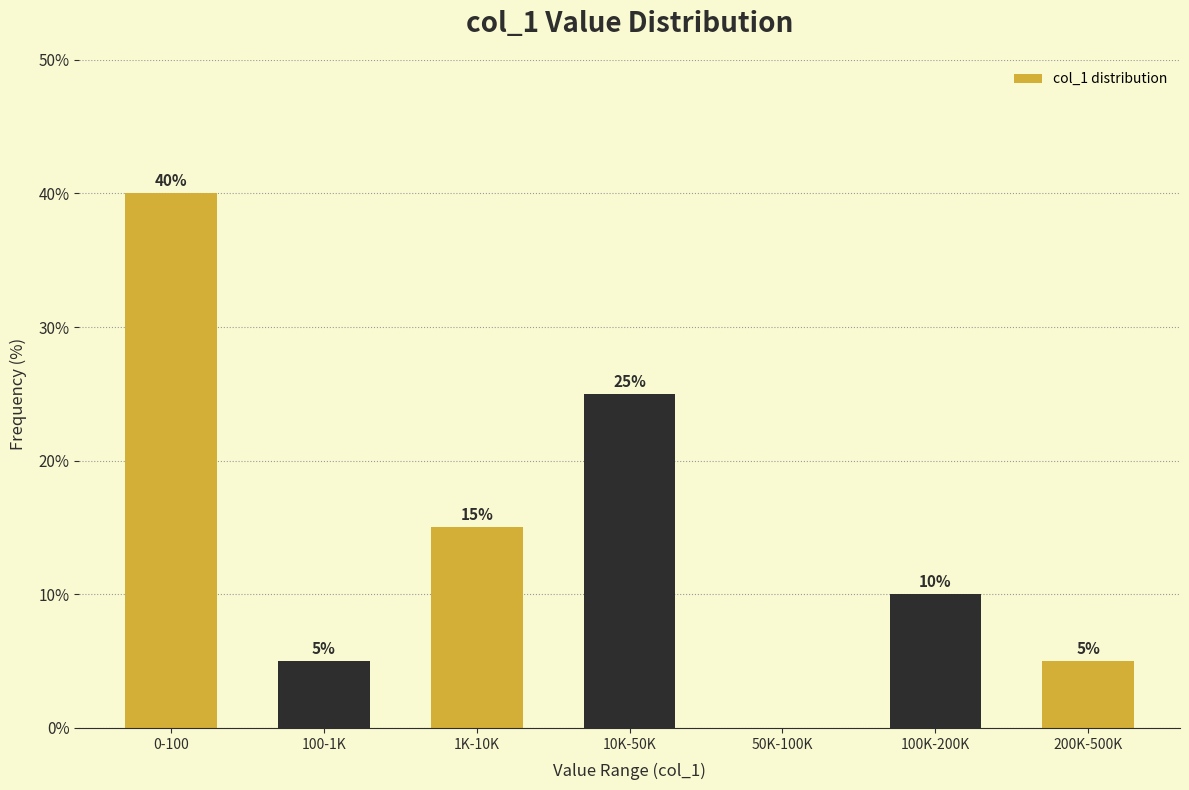

Reading right to left, list all the values displayed in this chart.

200K-500K=5	100K-200K=10	50K-100K=0	10K-50K=25	1K-10K=15	100-1K=5	0-100=40